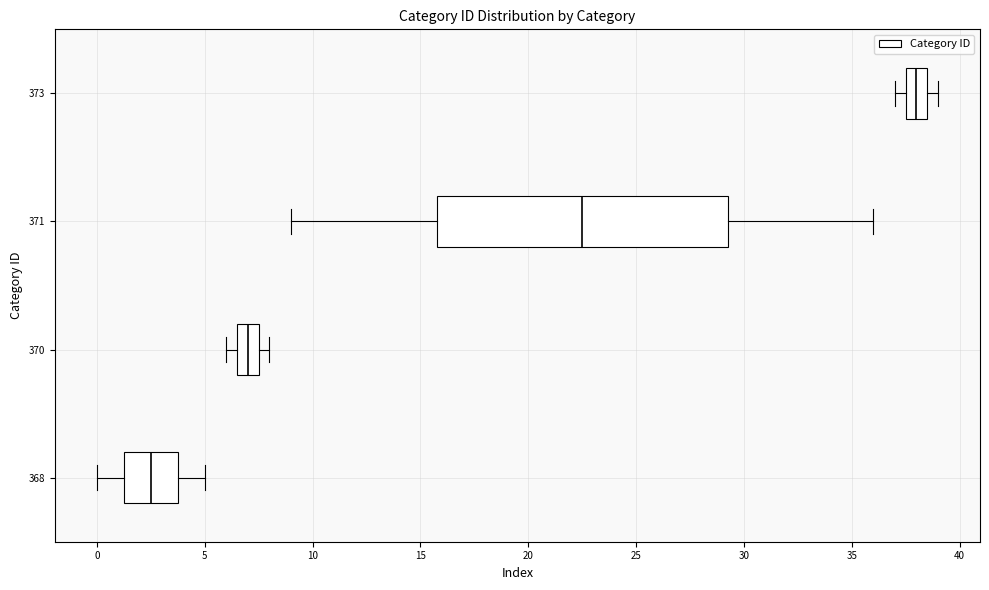

Which box's median line is the furthest to the left?

368